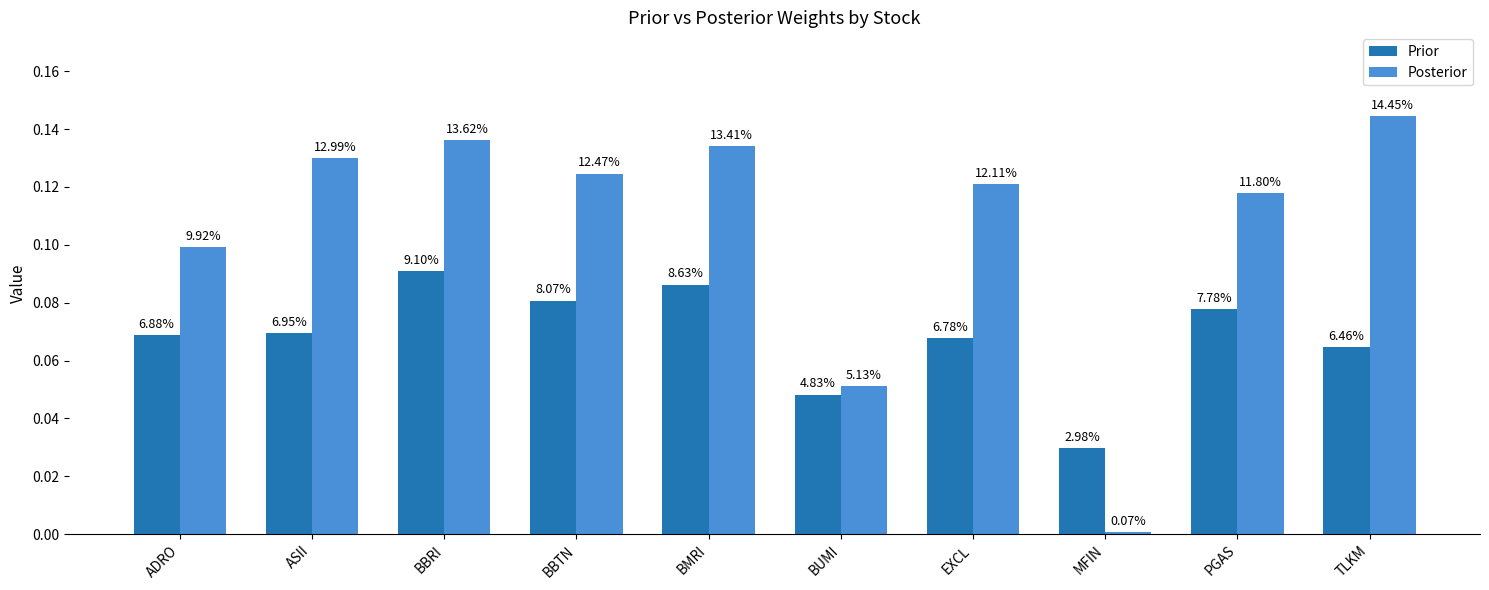

What is the difference between the Posterior values at TLKM and BUMI?

0.1